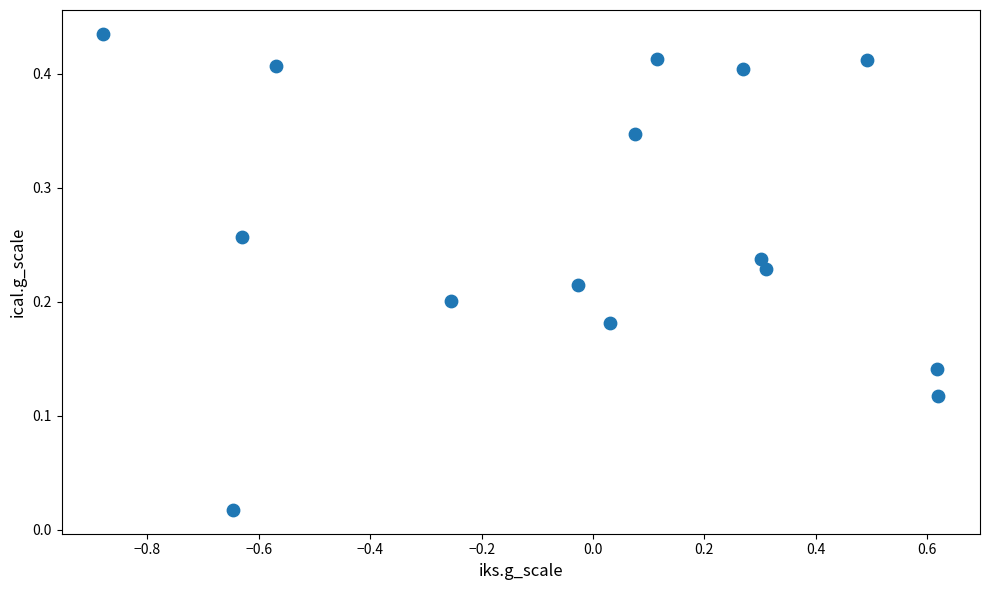

What is the range of X values (max minus min)?

1.5